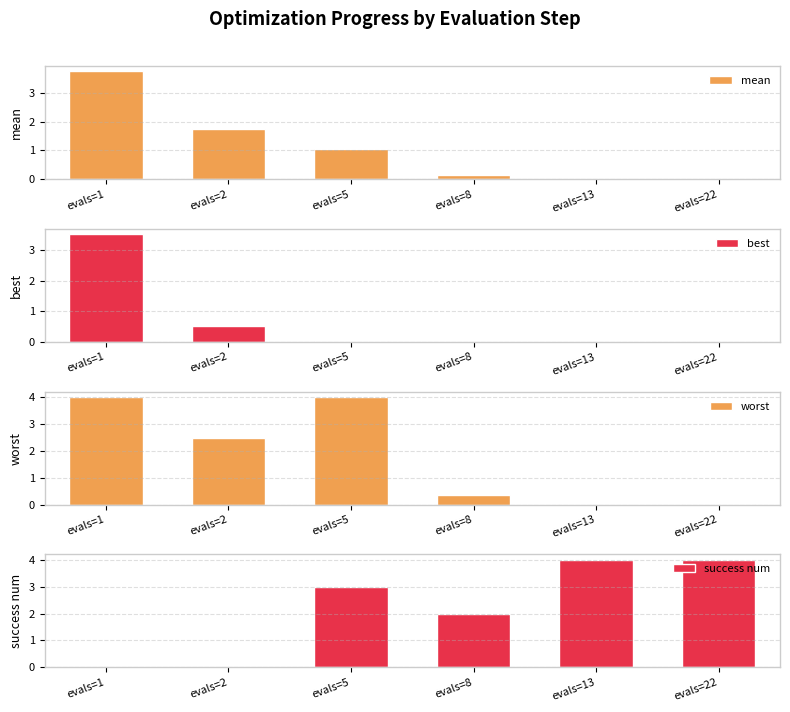

True or false: success num has a value of 1.3 at evals=8.

False